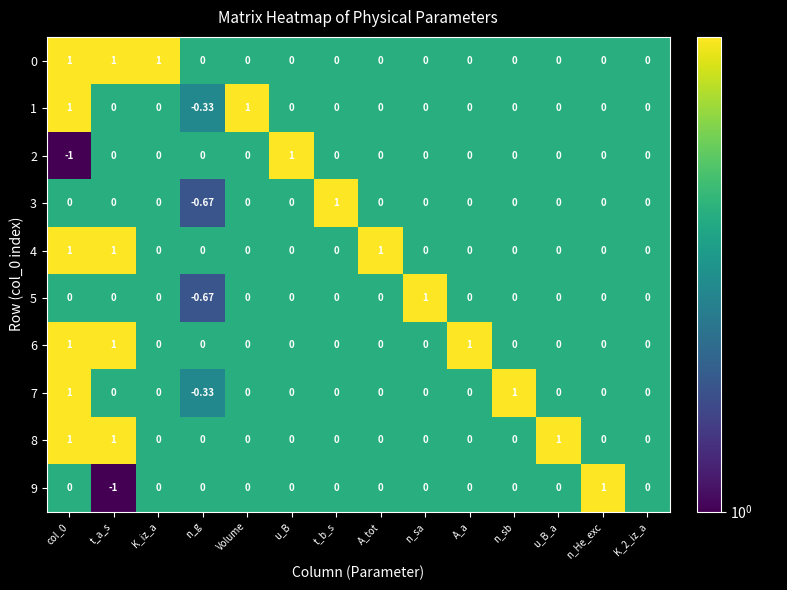

What is the maximum value shown in the chart?

1.0